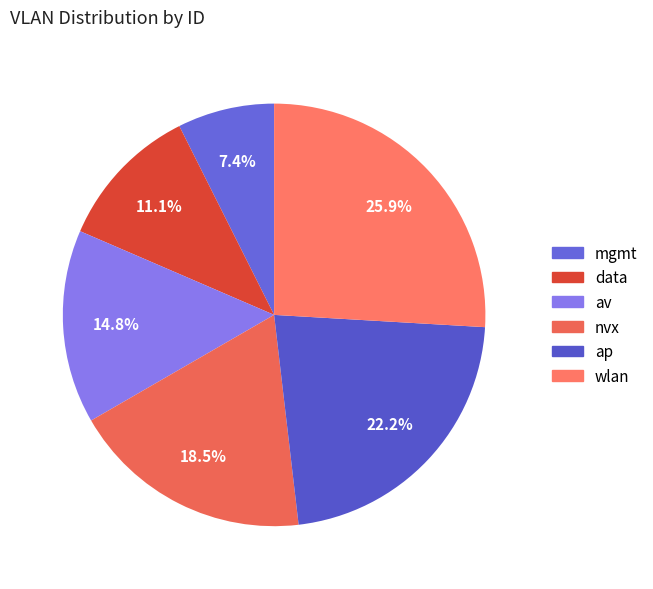

How many slices are in this pie chart?

6